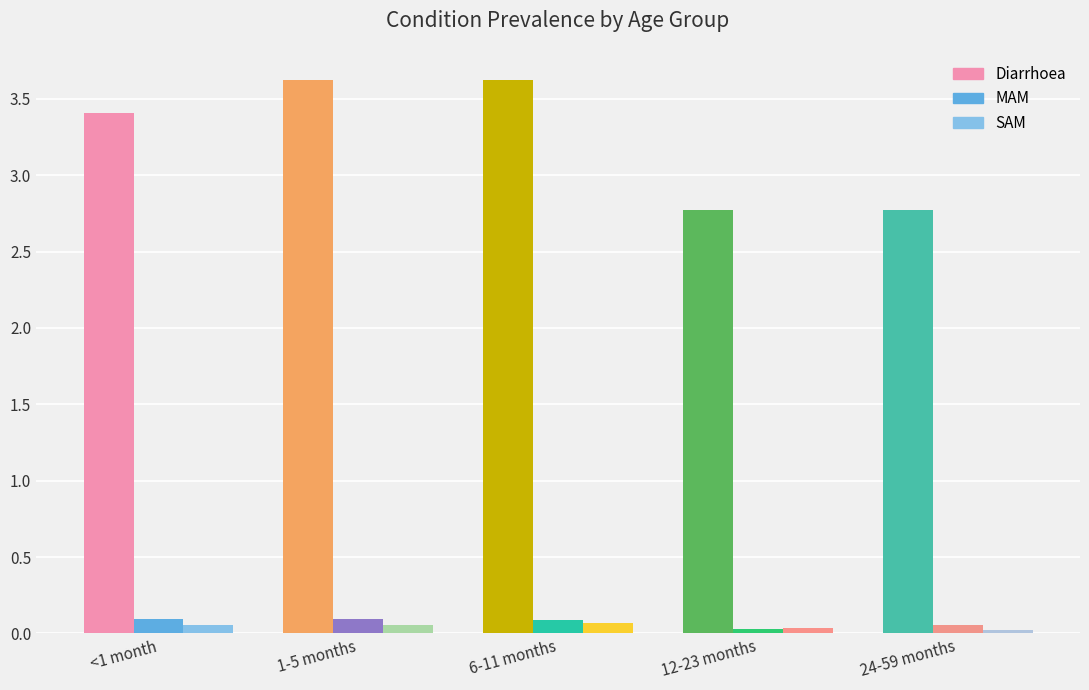

What is the maximum value shown in the chart?

3.6